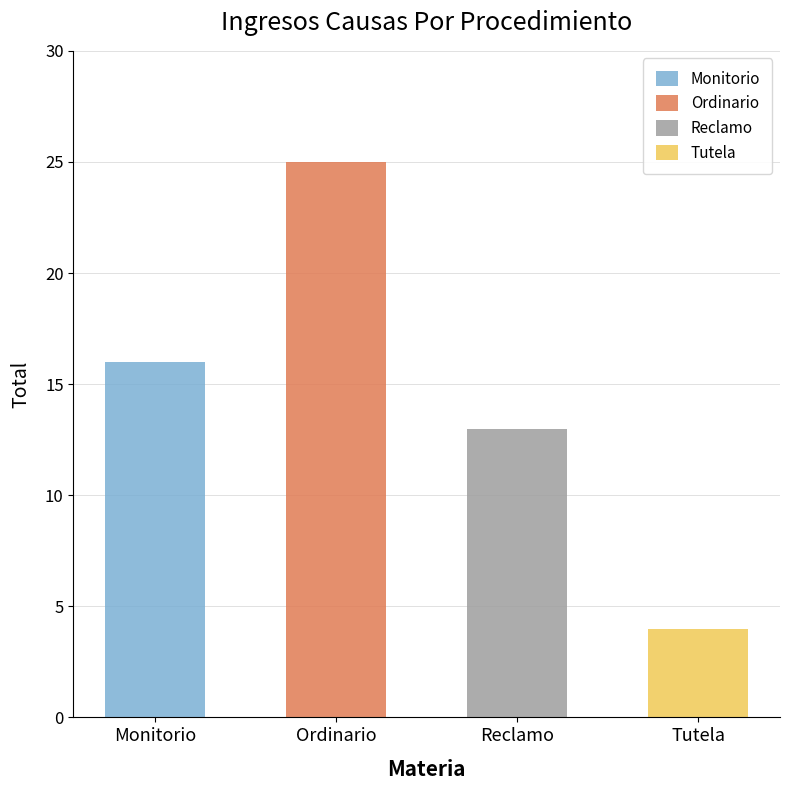

Approximately how many times larger is the value at Monitorio compared to Reclamo?

1.2